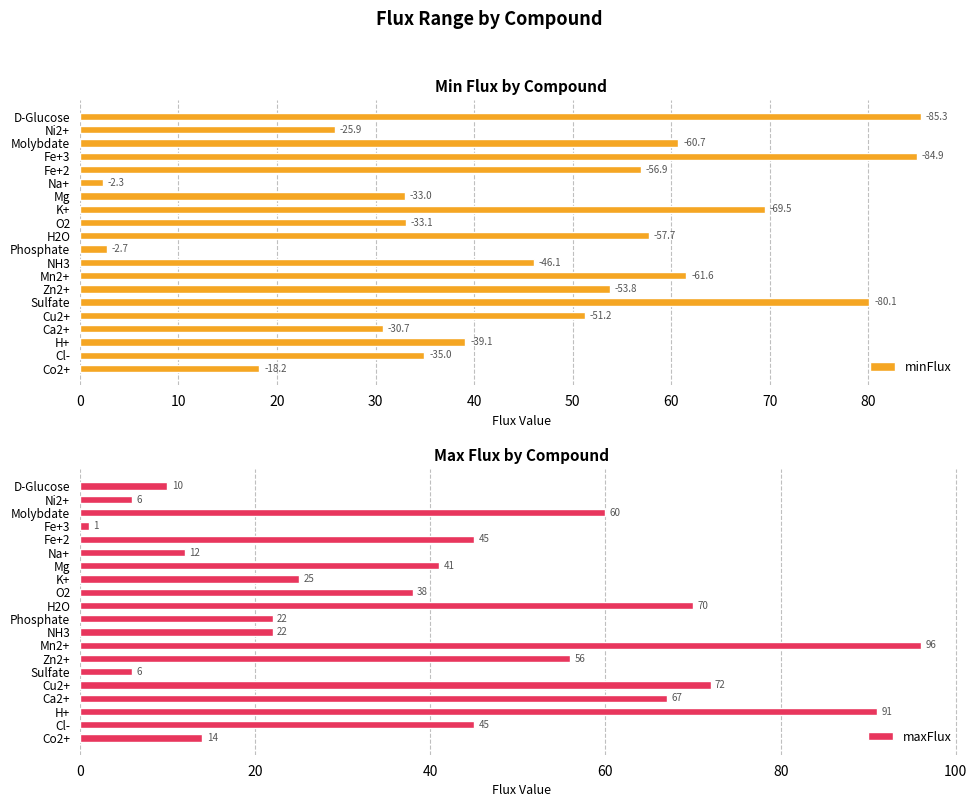

What is the average value of the maxFlux series?

40